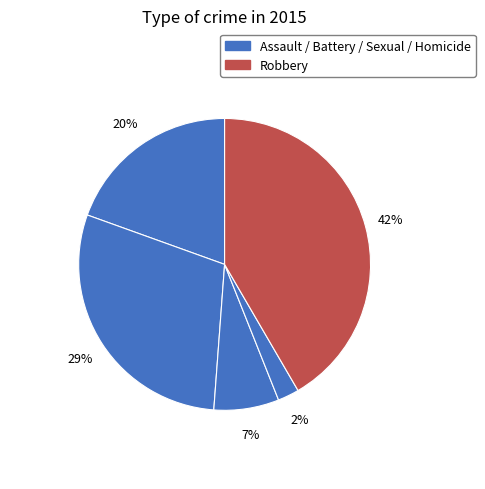

To the nearest percent, what is the average slice percentage?

20%